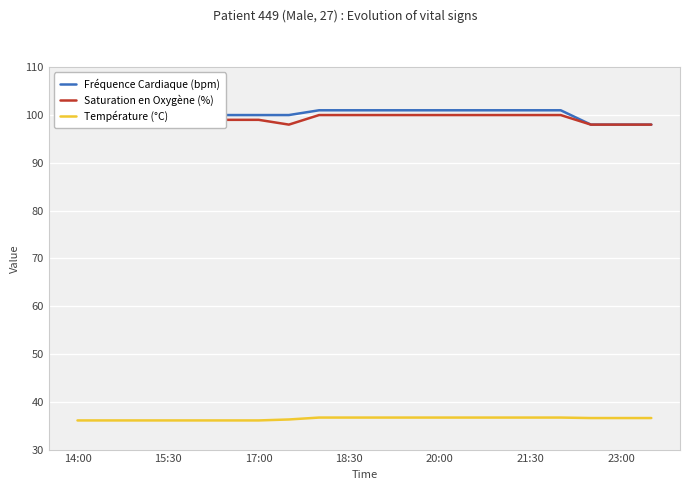

True or false: Température (°C) has more than 1 points higher than both neighbors.

False